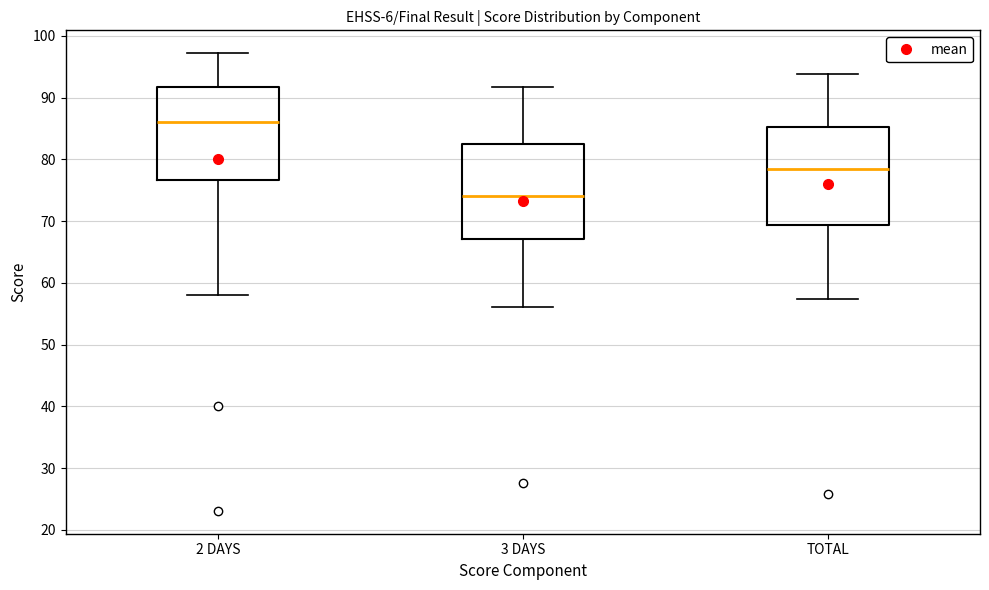

Reading left to right, transcribe this box plot: for each box, give where its median line is, the range the box spans, and where its two whiskers end, as read against the y-axis. The values are not printed on the chart, so give them approximately, as read against the axis.

2 DAYS: median 86, box 77 to 92, whiskers 58 to 97
3 DAYS: median 74, box 67 to 82, whiskers 56 to 92
TOTAL: median 78, box 69 to 85, whiskers 57 to 94